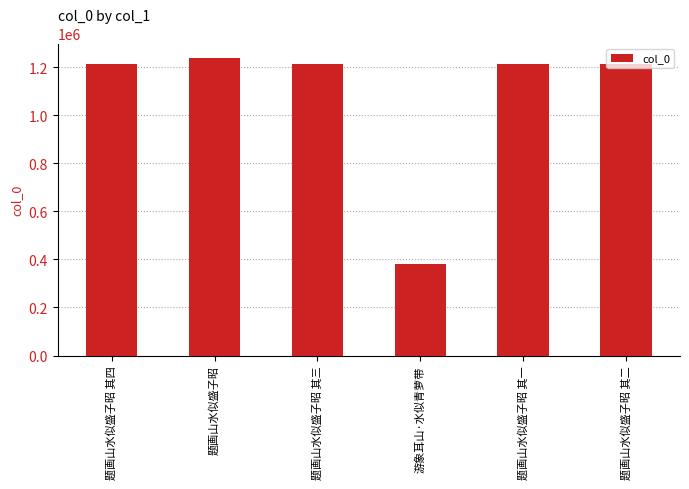

What is the sum of all values?

6477331